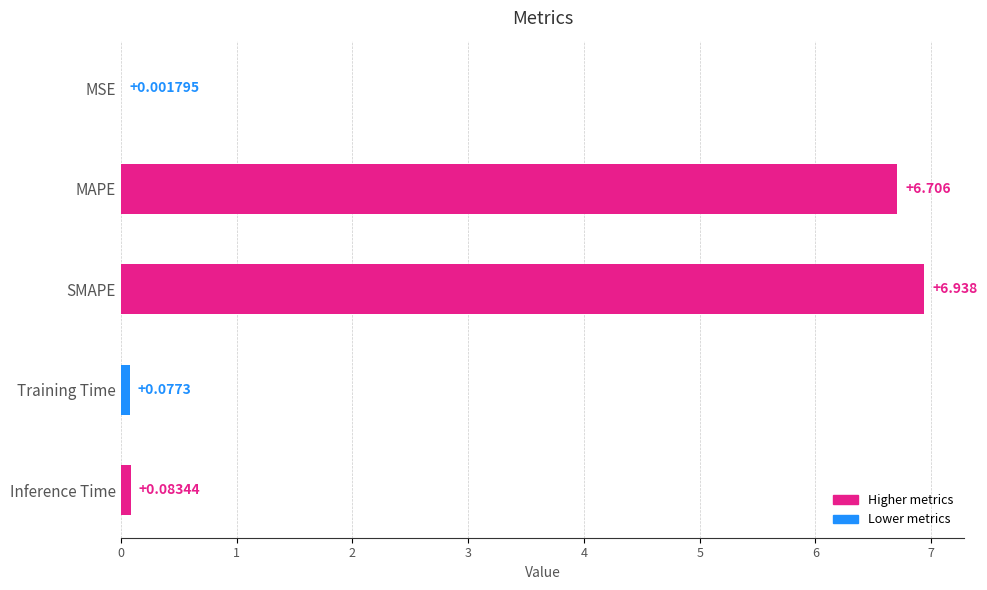

Which has a higher value, Training Time or Inference Time?

Inference Time